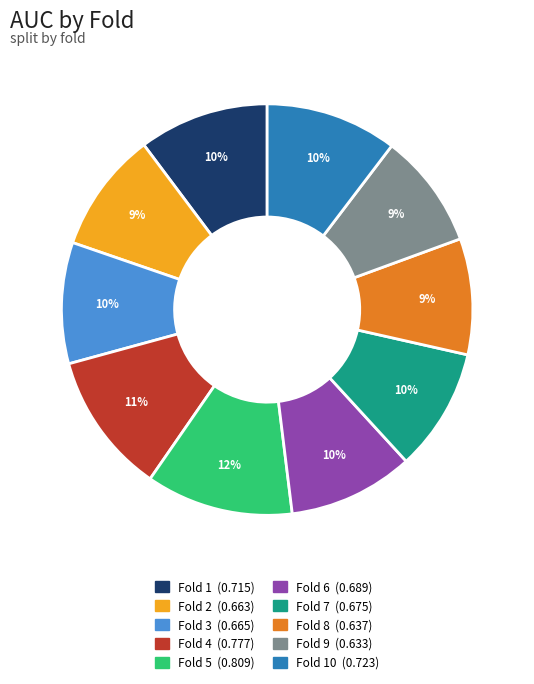

To the nearest percent, what is the average slice percentage?

10%